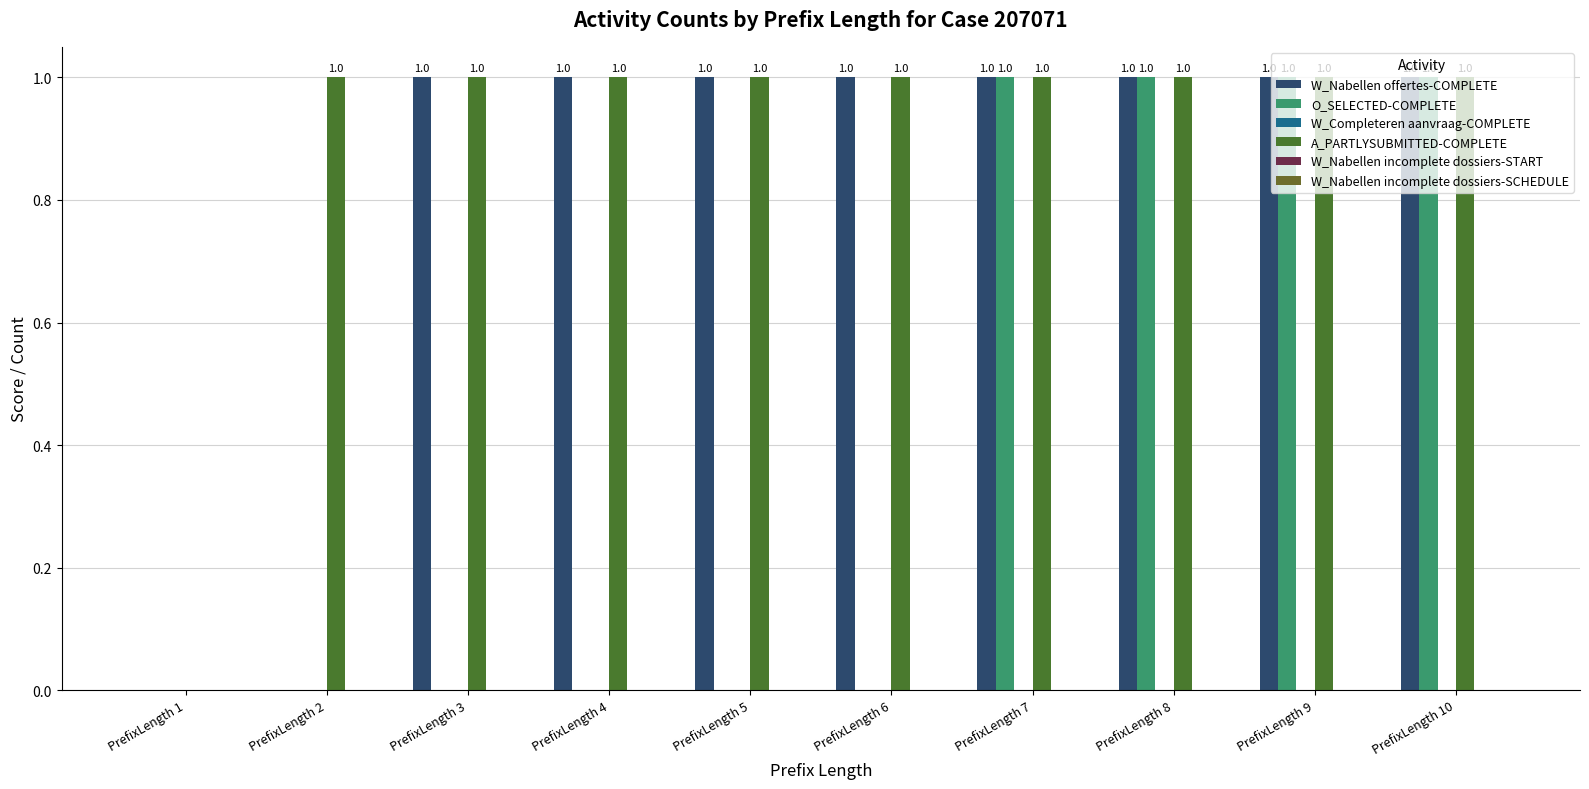

What is the difference between the maximum and minimum values in the W_Nabellen offertes-COMPLETE series?

1